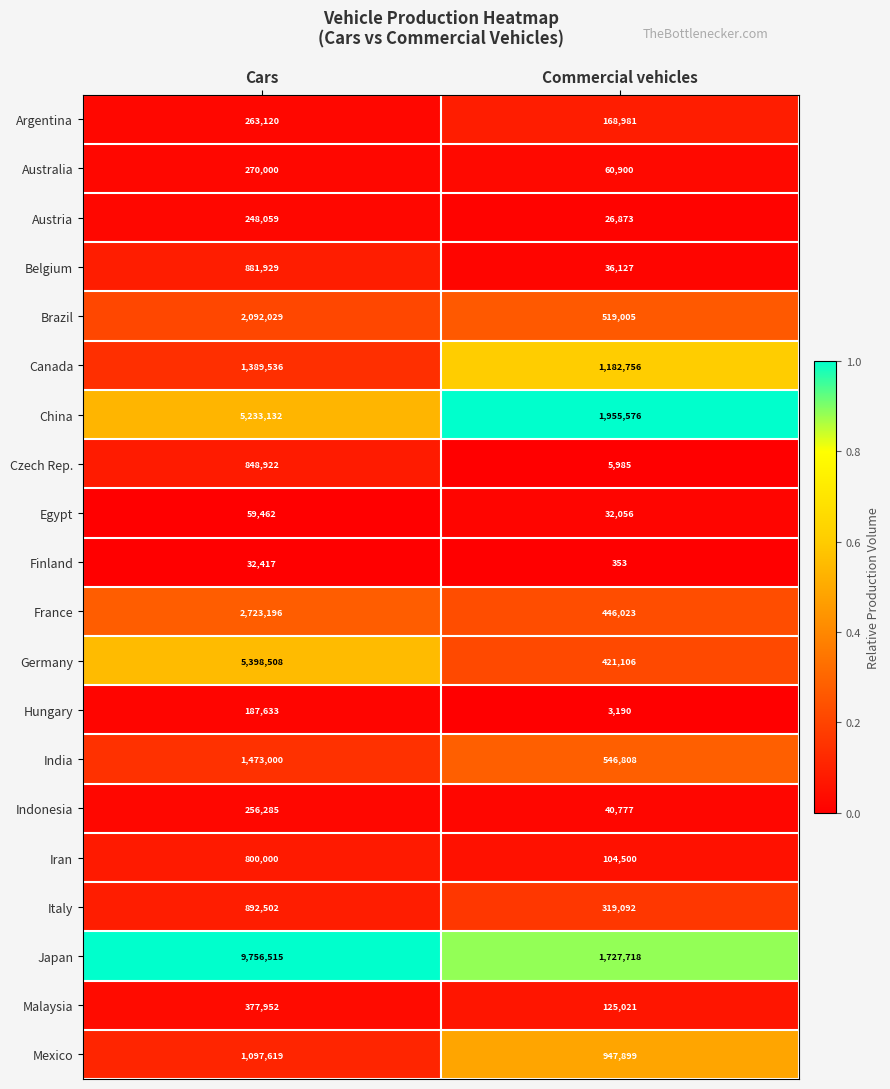

Which category has the lowest value across all series?

Commercial vehicles